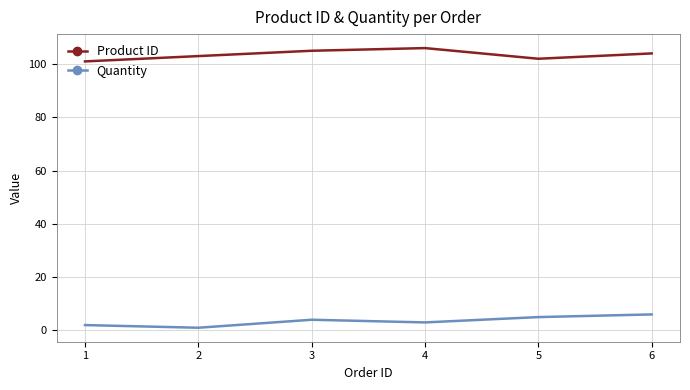

In Quantity, how many points are lower than both neighbors (excluding endpoints)?

2